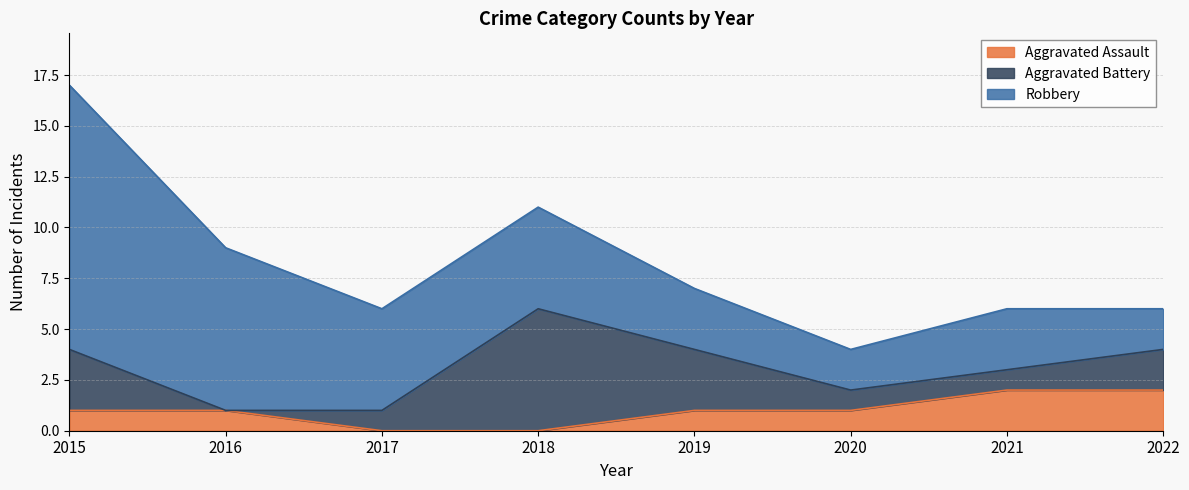

At which category is the sum across all series the highest?

2015